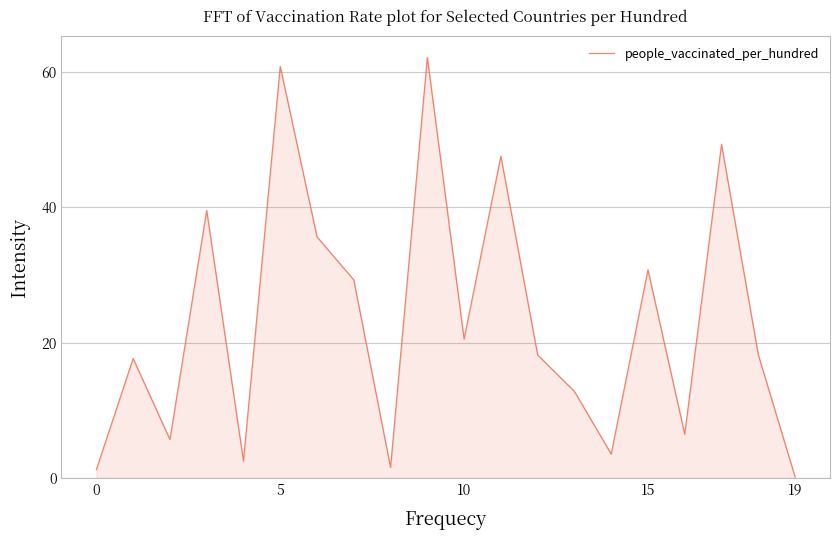

What is the maximum value shown in the chart?

62.1